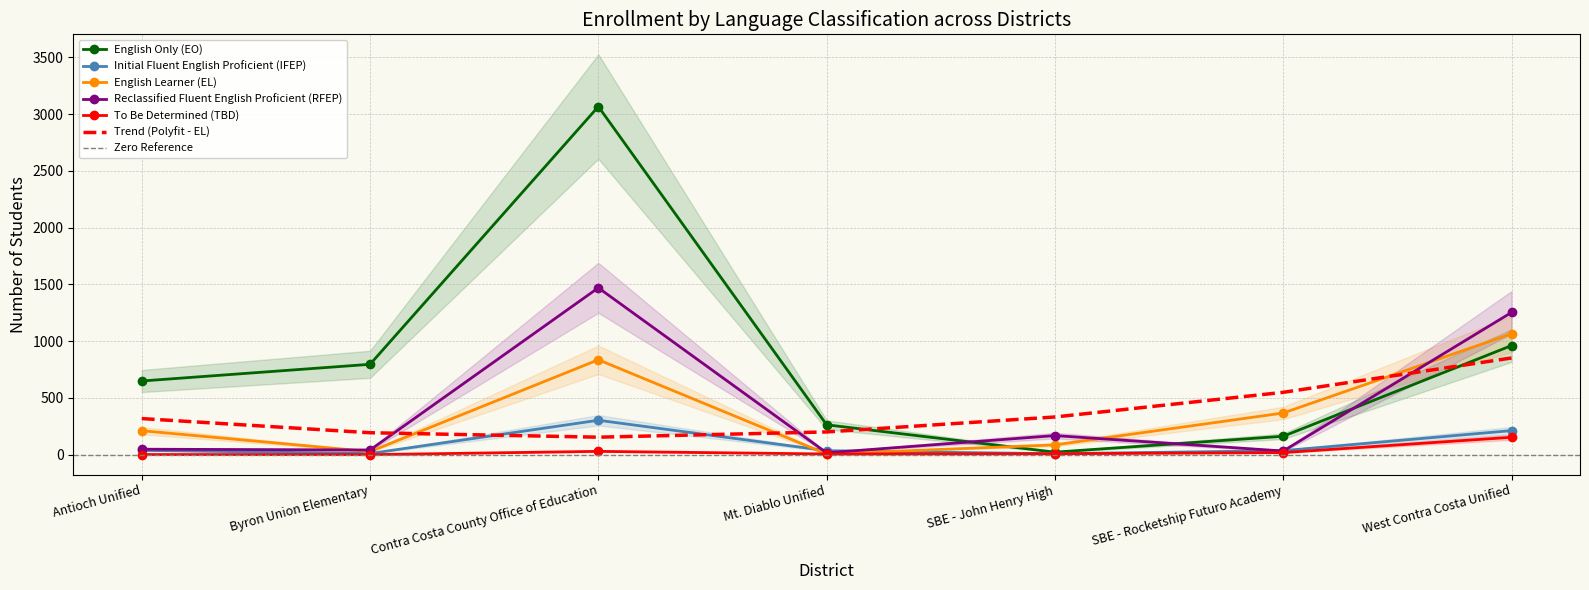

At which category does English Only (EO) reach its first local peak?

Contra Costa County Office of Education